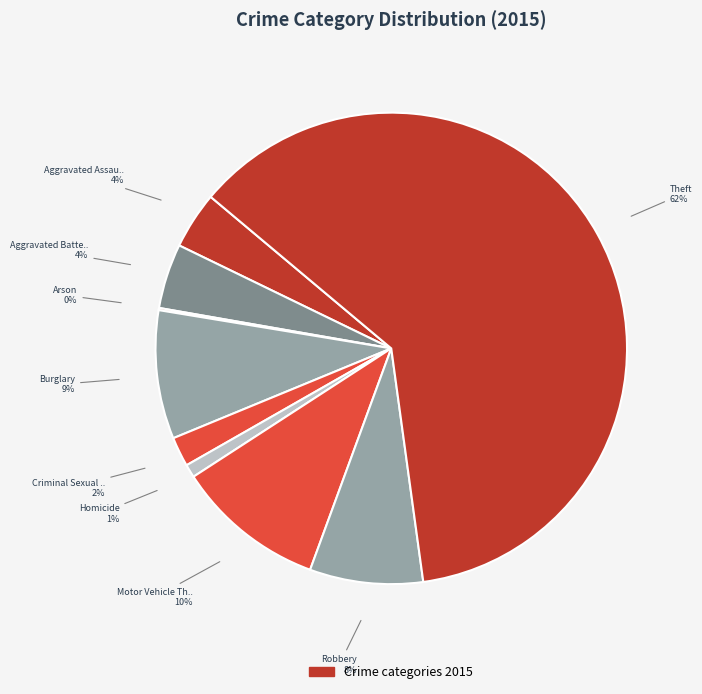

Which category has the smallest portion of the pie?

Arson